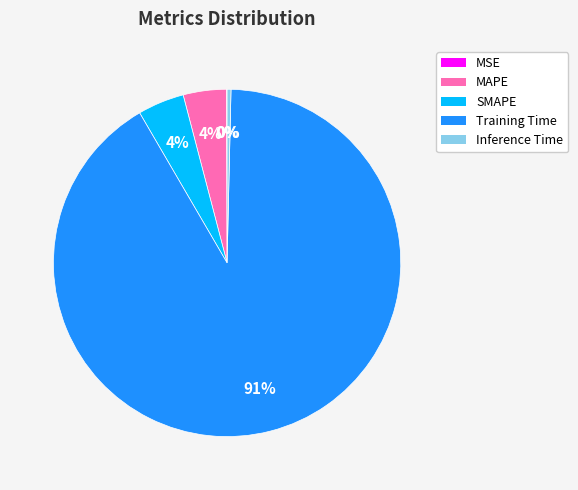

Is there any slice that represents more than half of the pie?

Yes